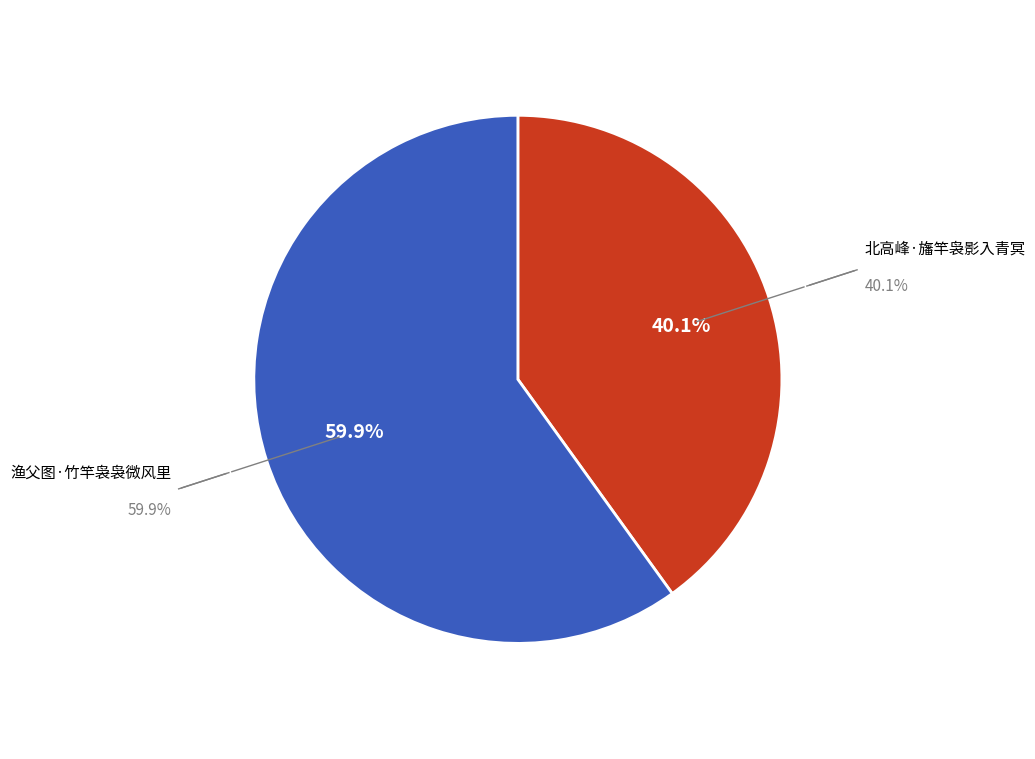

Is there any slice that represents more than half of the pie?

Yes